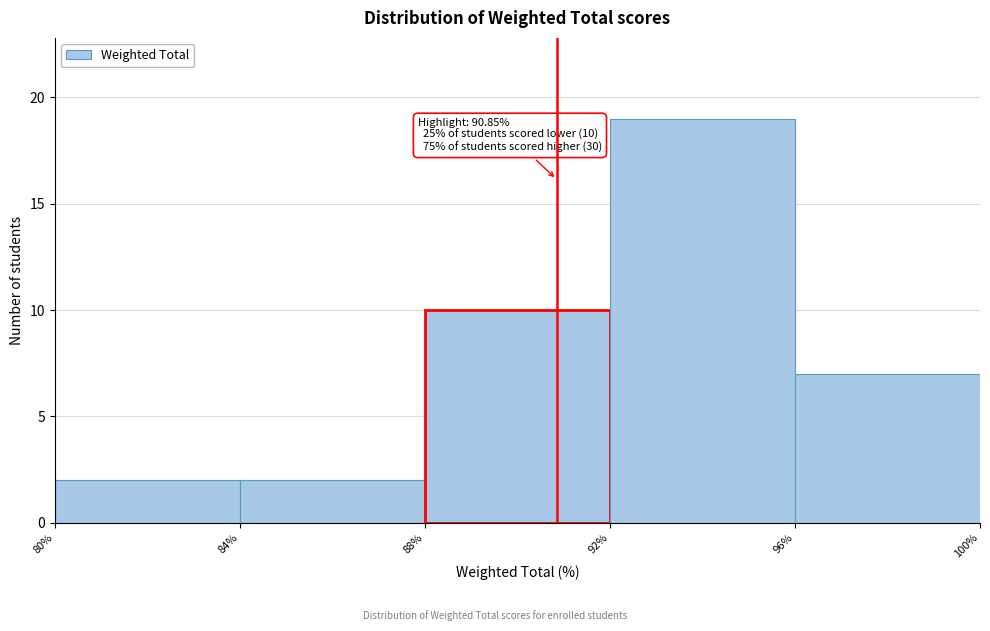

Which range on the x-axis has the tallest bar?

92% to 96%